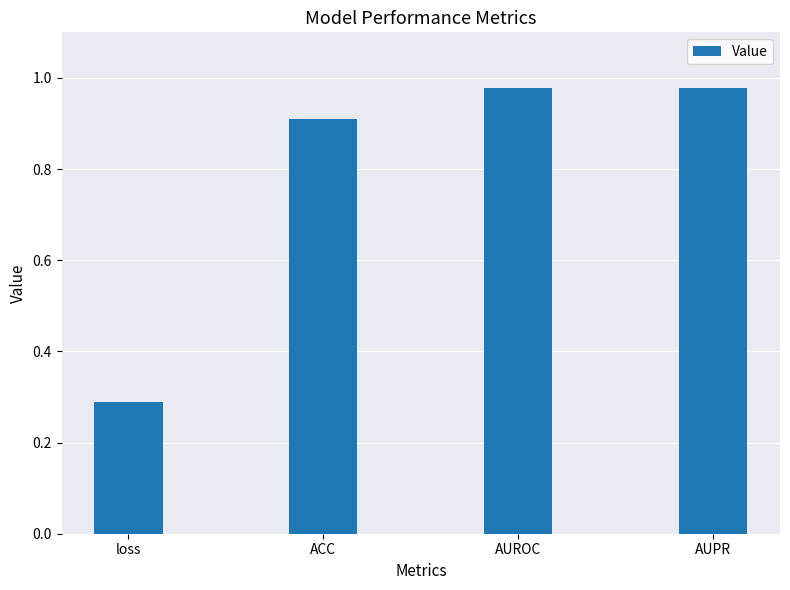

What is the difference between the maximum and second lowest values?

0.1